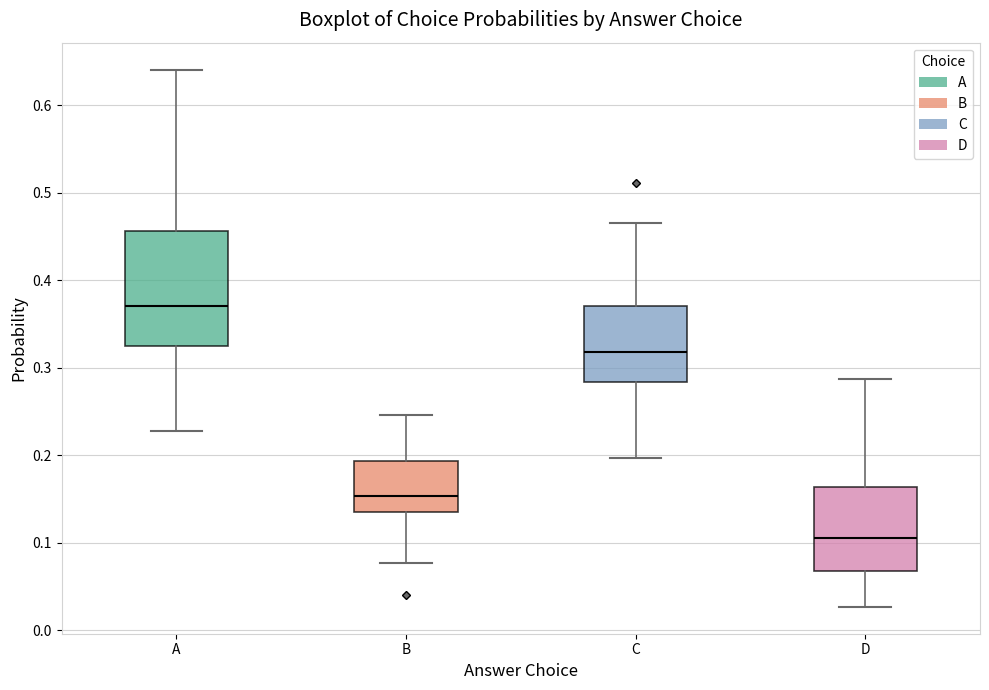

Where does the median line of the box for C sit on the y-axis? The values are not printed on the chart, so give them approximately, as read against the axis.

0.32